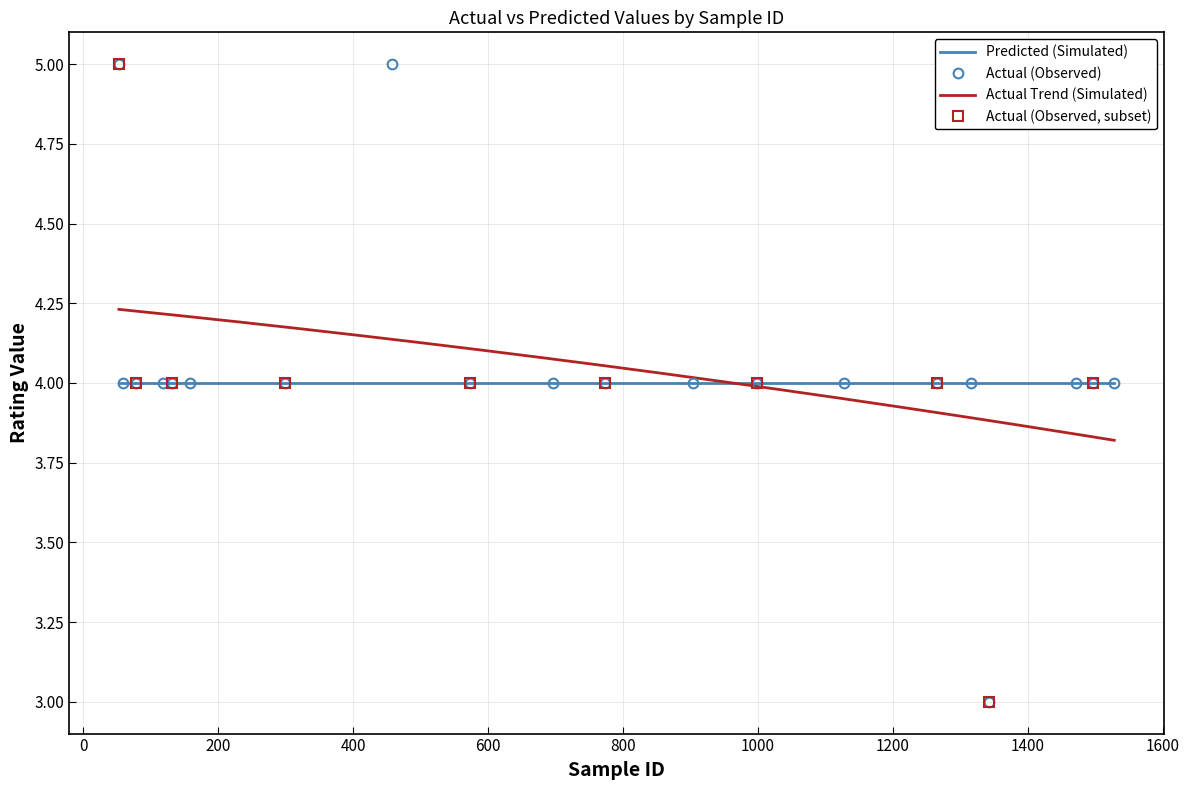

What is the sum of all Actual values?

81